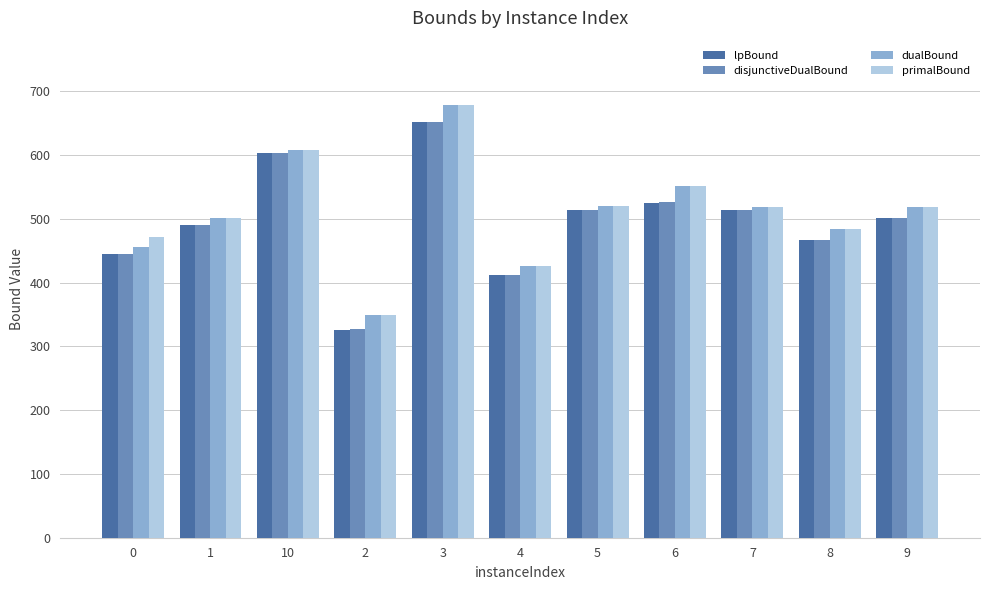

What is the total value across all series at 2?

1350.1